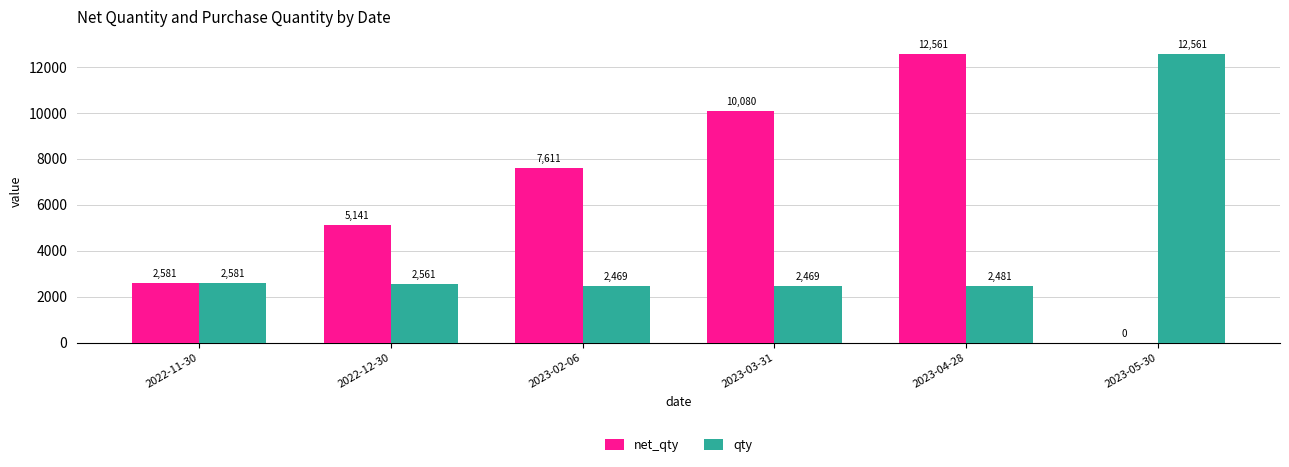

At which label does net_qty first exceed 7610?

2023-02-06